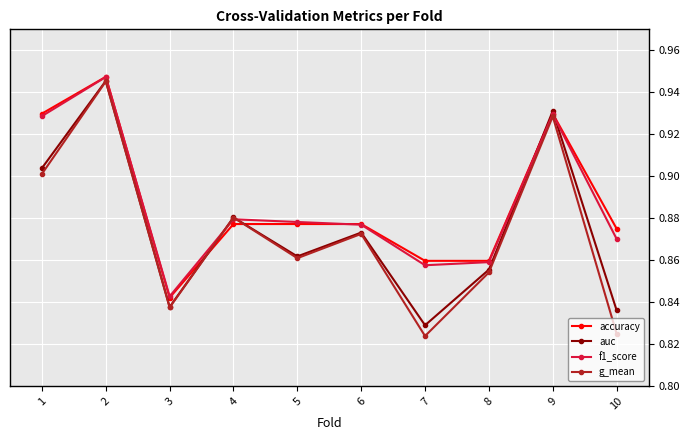

Is the value of auc at 8 greater than the value of f1_score at 6?

No